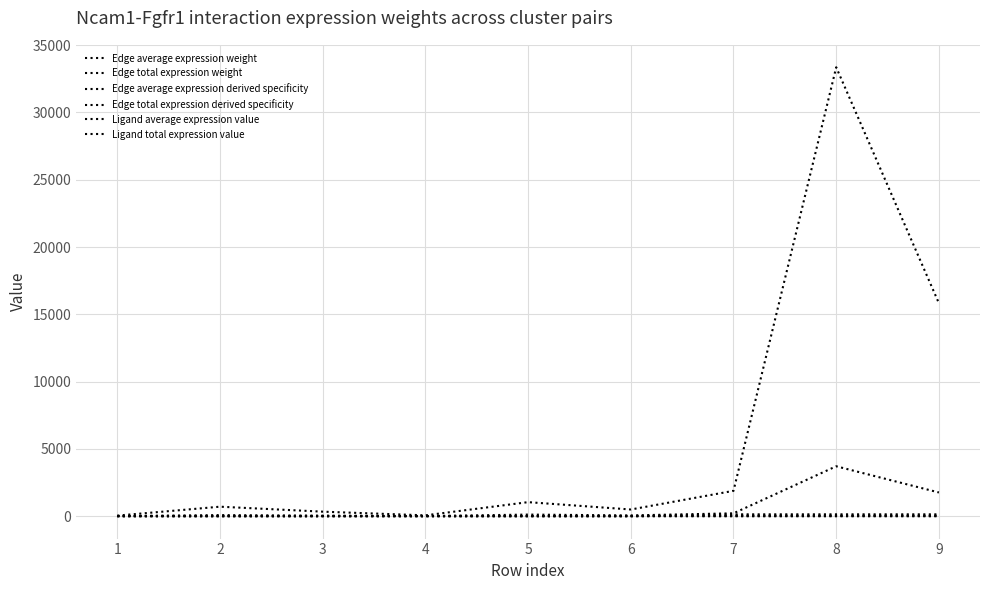

True or false: Edge average expression weight has a value of 115.5 at 5.

True